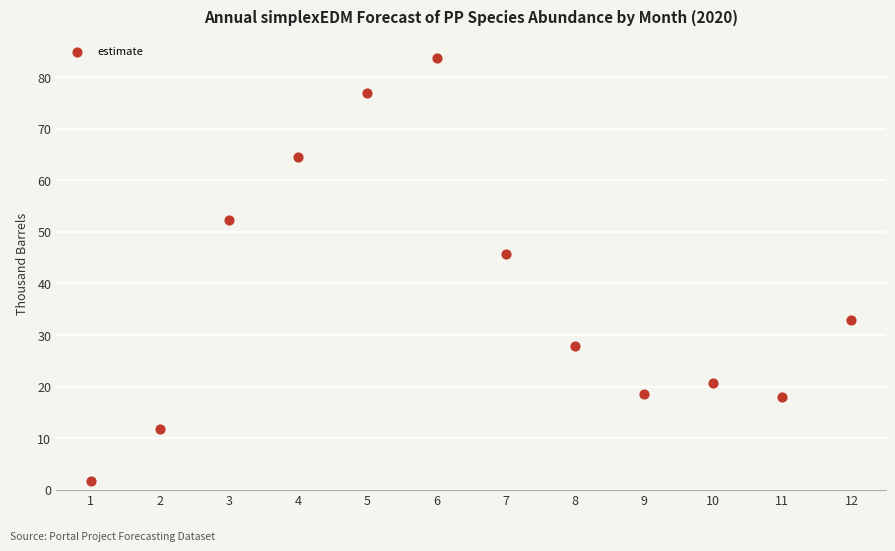

What is the average Y value?

37.9